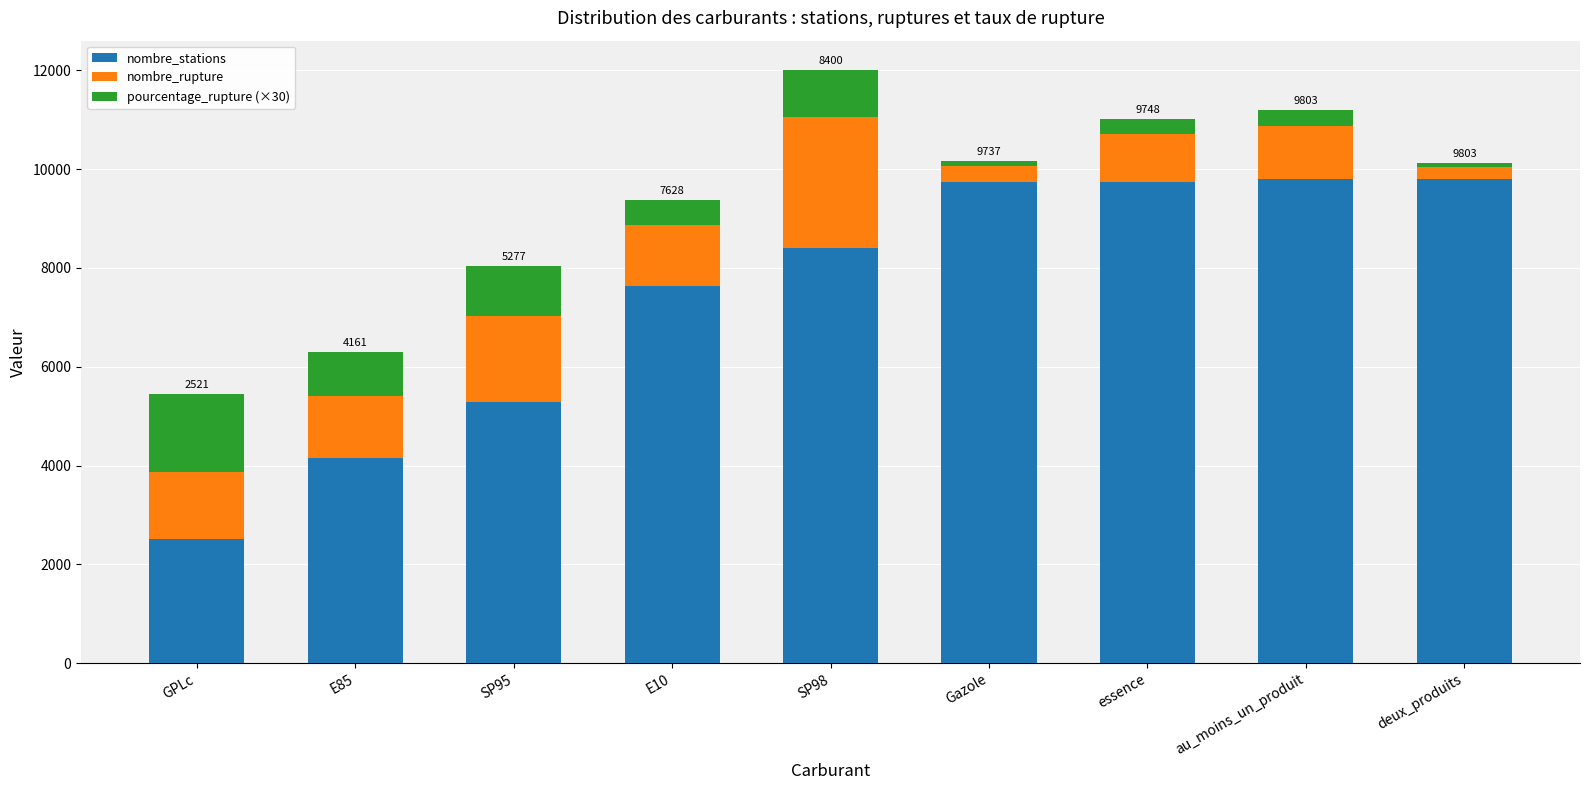

Which category has the lowest value in the nombre_stations series?

GPLc